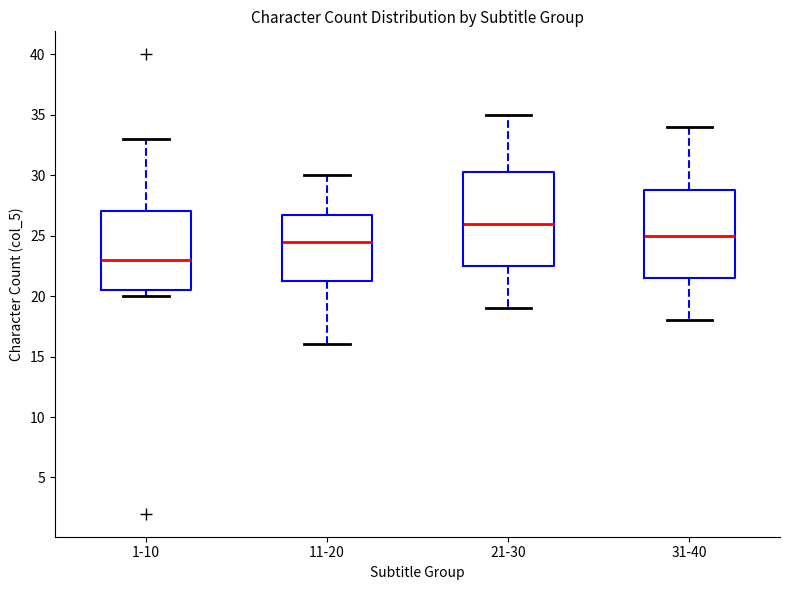

Where does the lower whisker of the box for 21-30 end on the y-axis? The values are not printed on the chart, so give them approximately, as read against the axis.

19.0